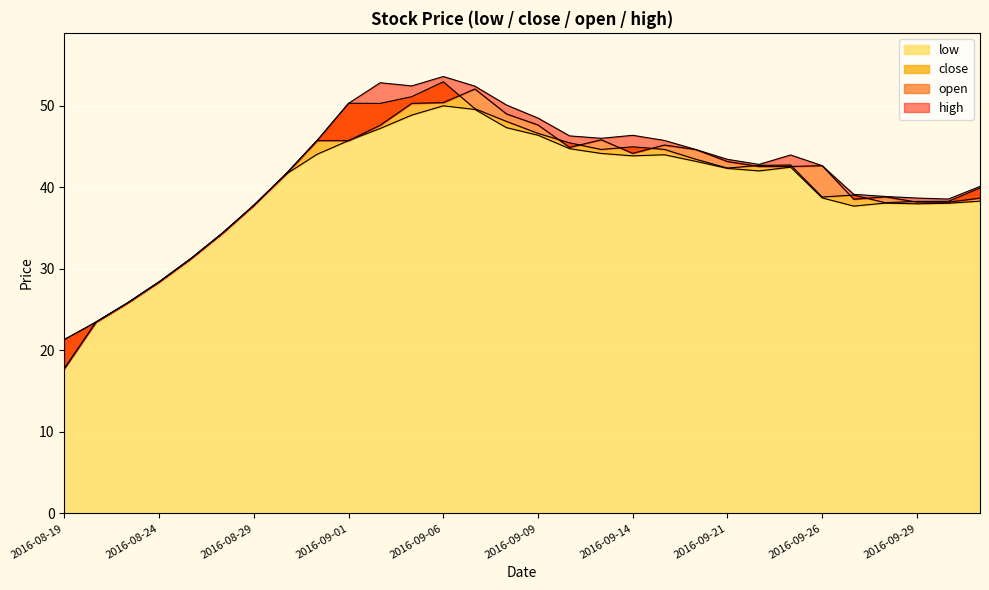

At which category is the sum across all series the highest?

2016-09-06